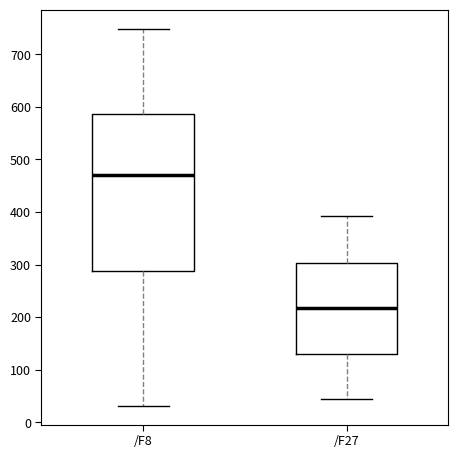

Reading left to right, read every box against the y-axis: the position of its median line, the range the box covers, and the ends of its whiskers. The values are not printed on the chart, so give them approximately, as read against the axis.

/F8: median 470, box 290 to 590, whiskers 30 to 750
/F27: median 220, box 130 to 300, whiskers 40 to 390